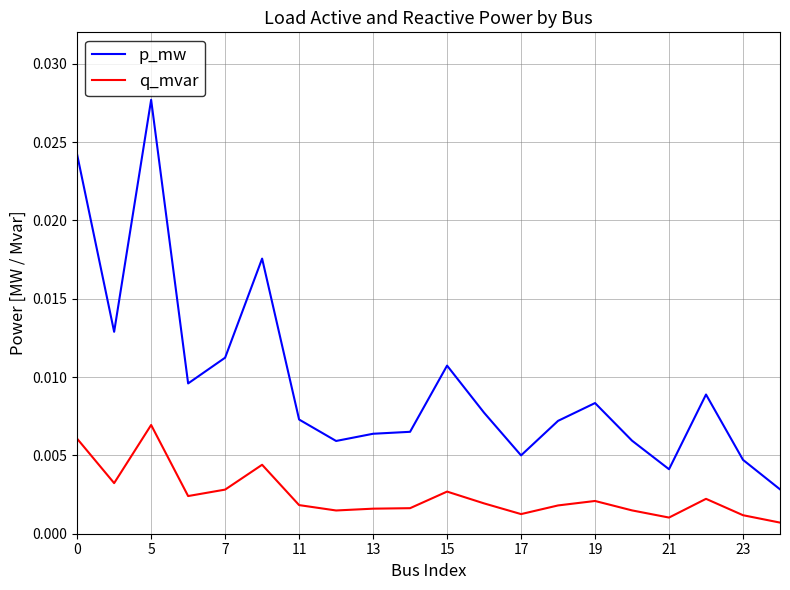

True or false: q_mvar and p_mw cross at least once.

False